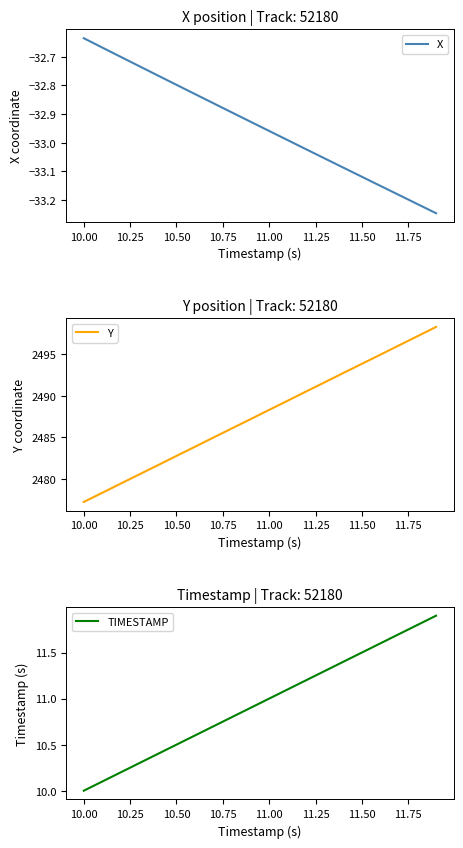

The TIMESTAMP series shows 11.0 at 11.00. True or false?

True